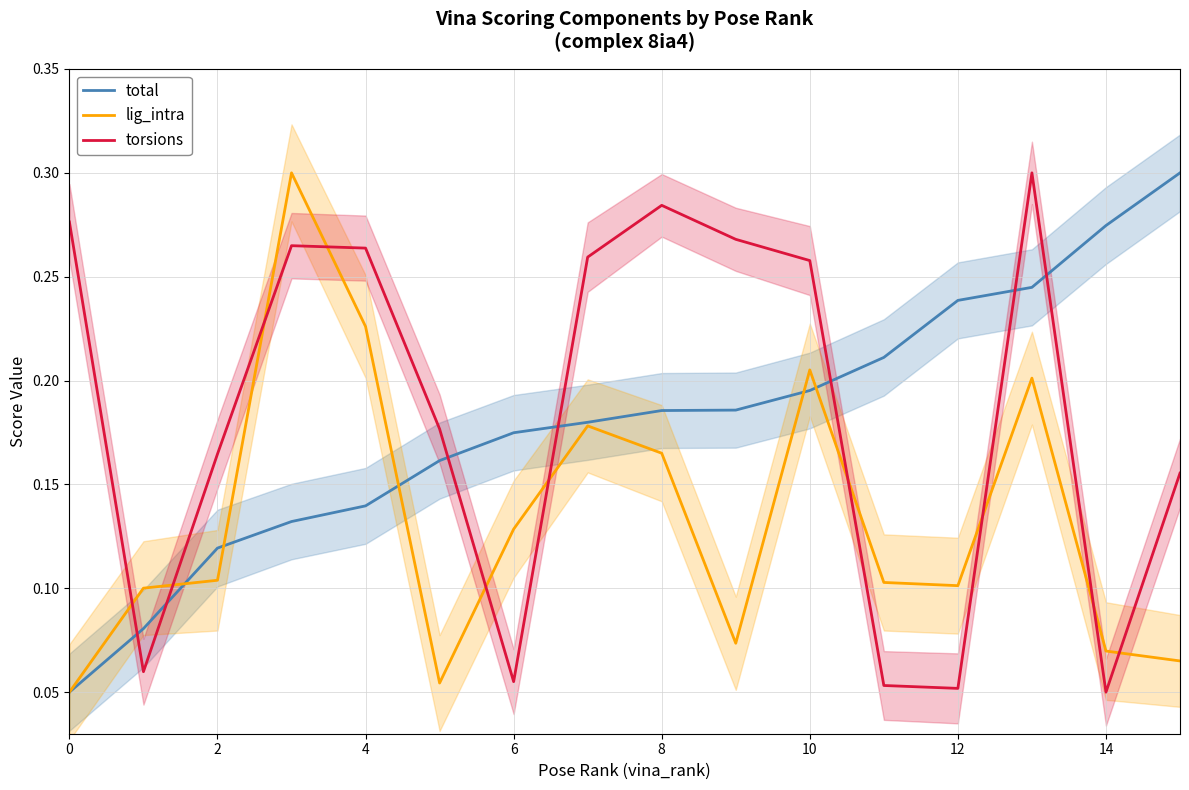

How many times do torsions and lig_intra cross each other?

10